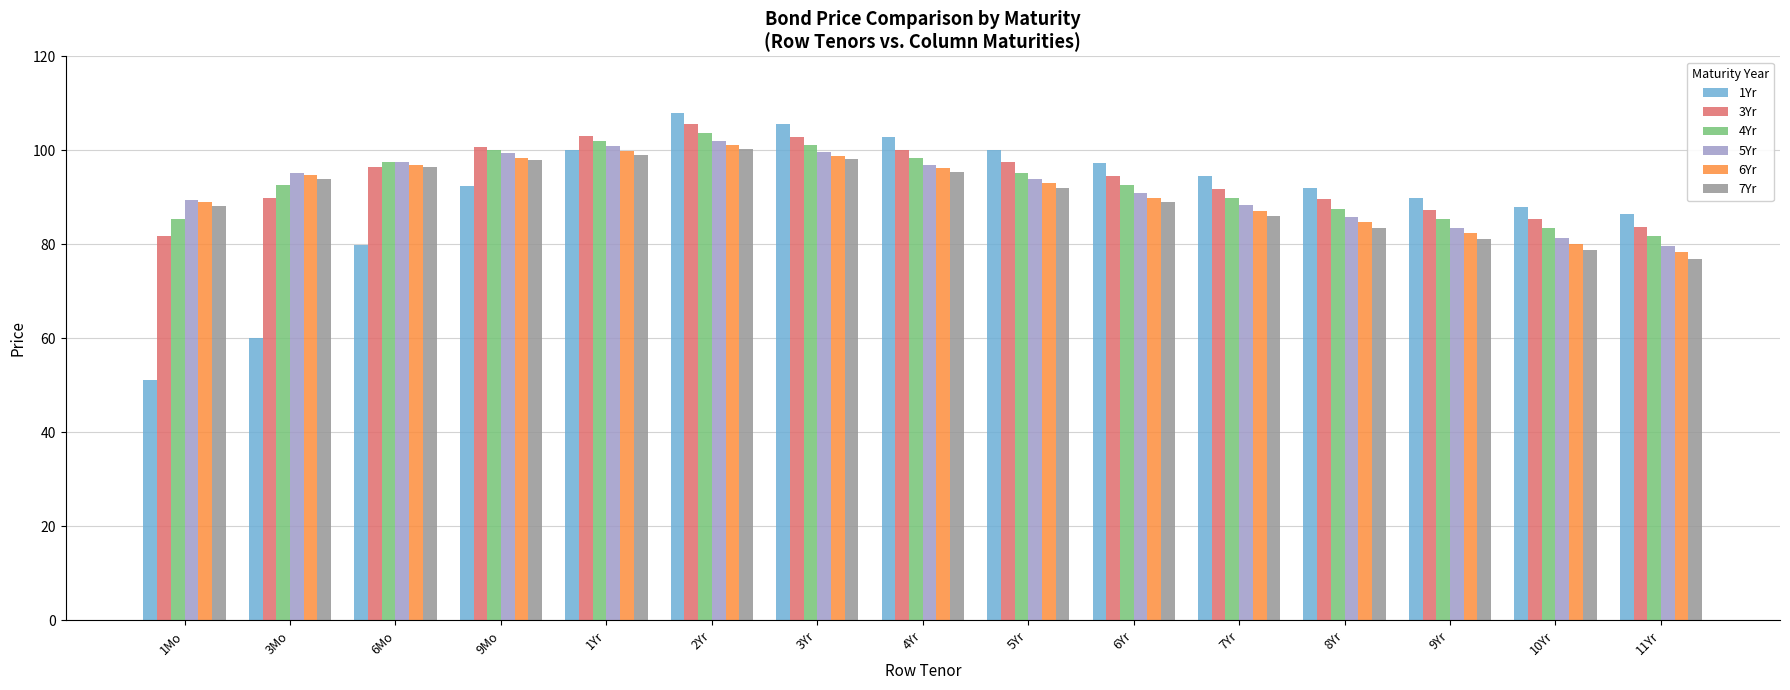

How many values in the 4Yr series exceed 92?

9